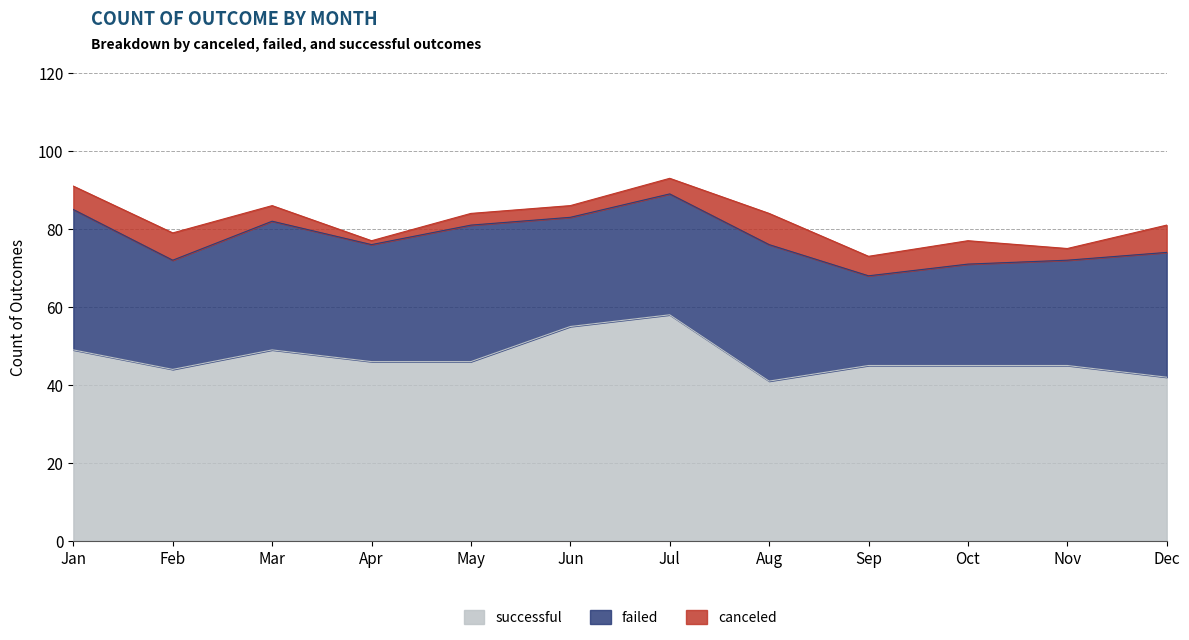

Is it true that canceled equals 13 at Aug?

False